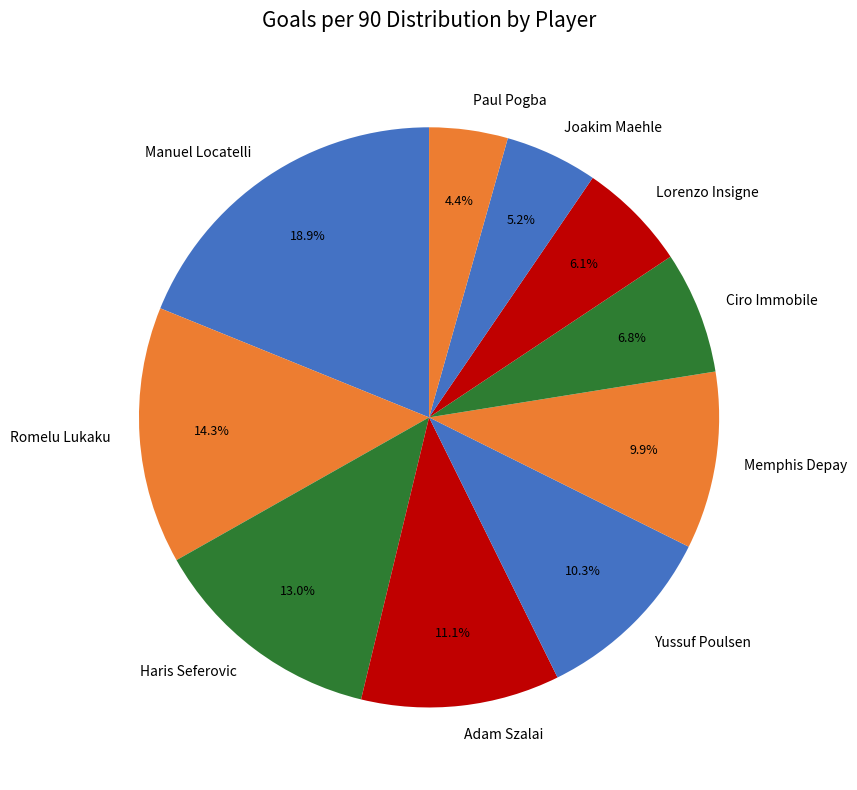

Is the sum of Adam Szalai and Manuel Locatelli greater than half?

No